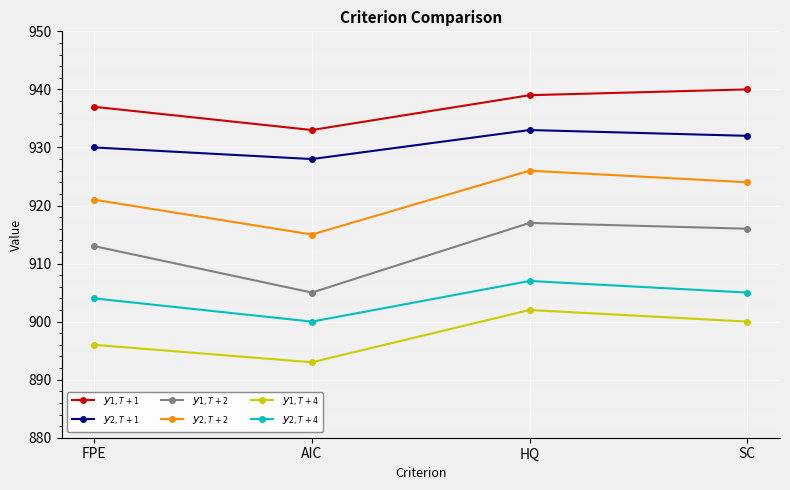

True or false: $y_{1, T+1}$ and $y_{2, T+2}$ cross at least once.

False